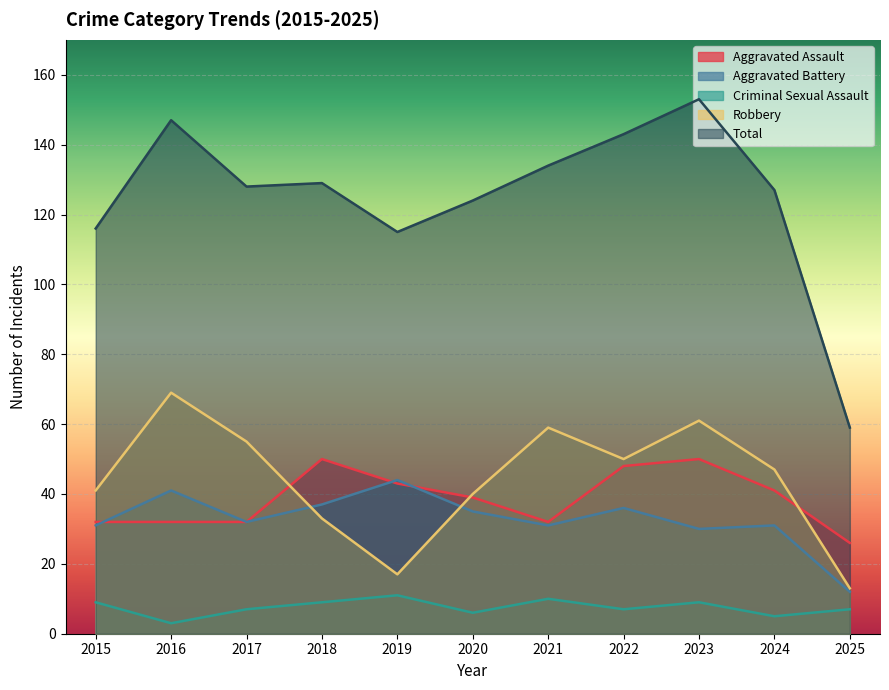

How many values in the Robbery series exceed 47?

5